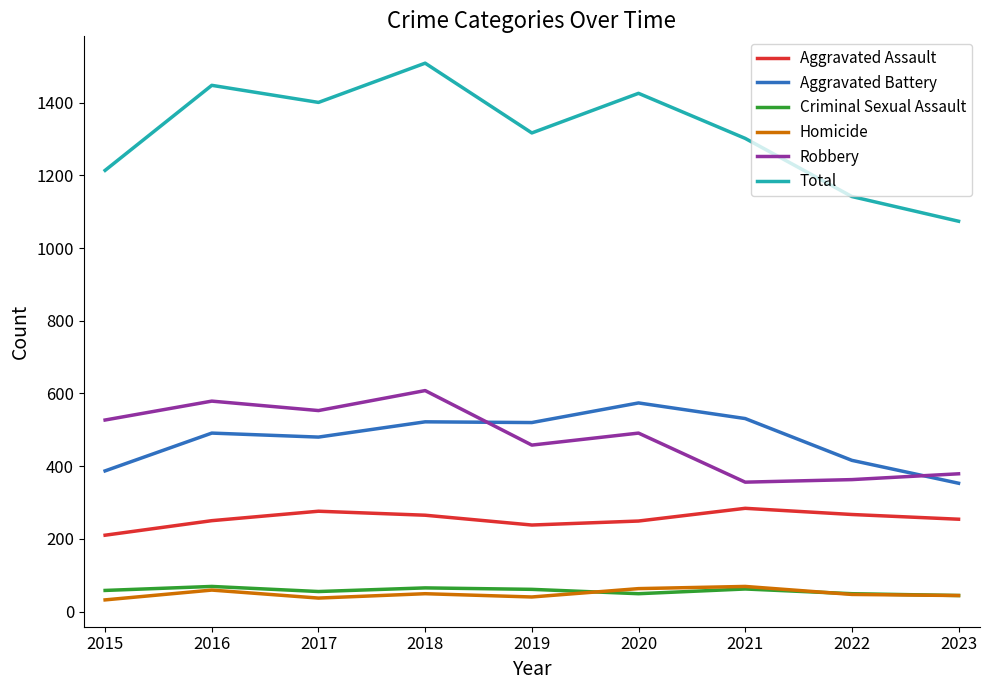

The Total series shows 1142 at 2022. True or false?

True